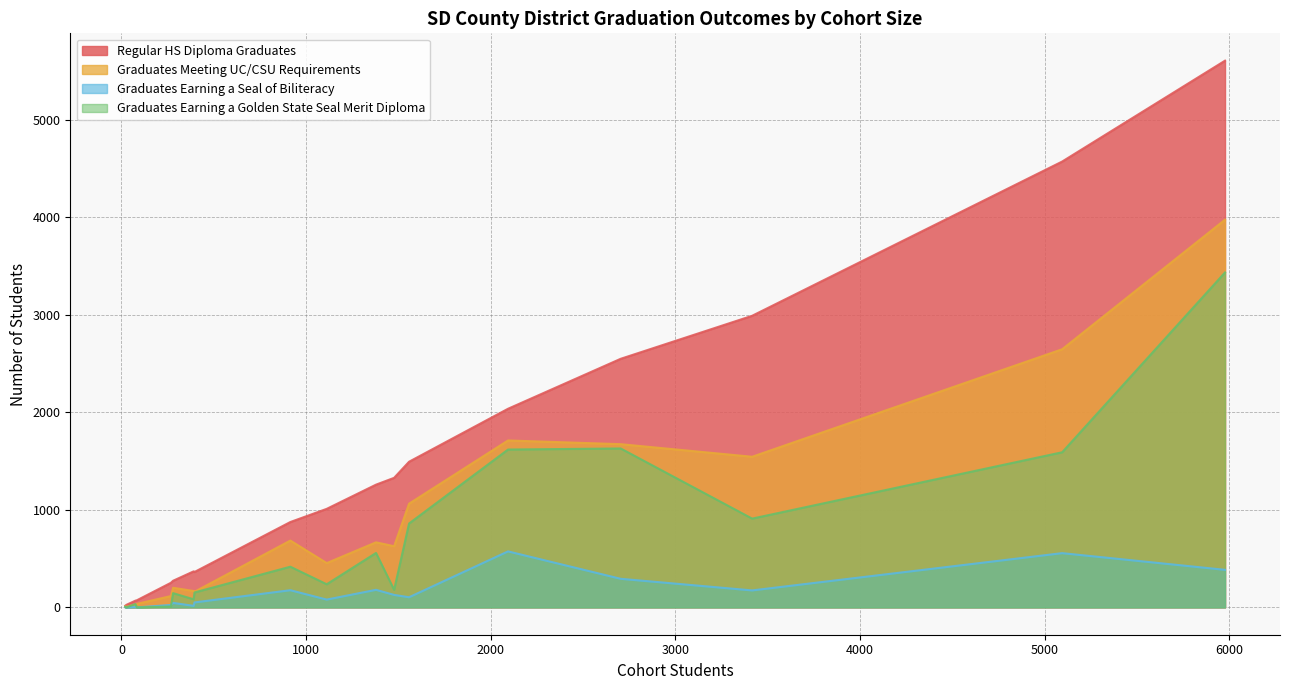

At how many categories does at least one series exceed 2?

18